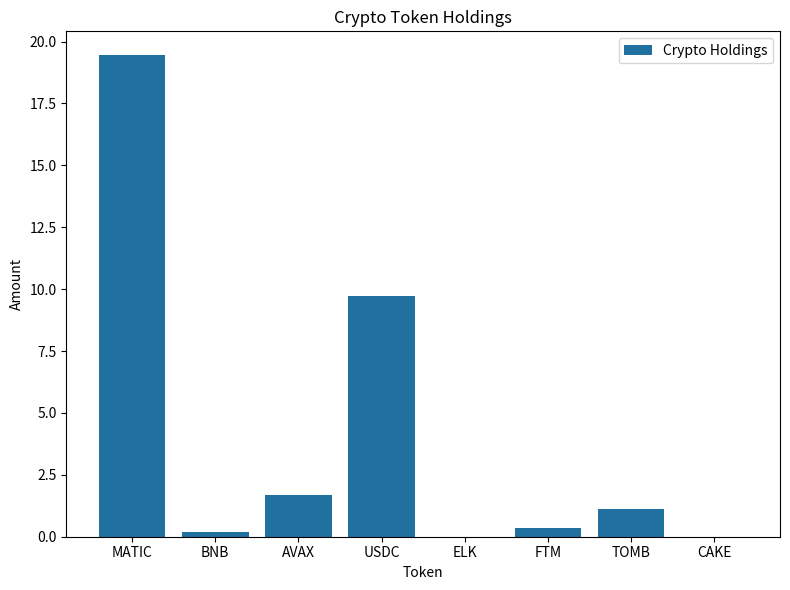

What is the change in value from USDC to CAKE?

-9.7